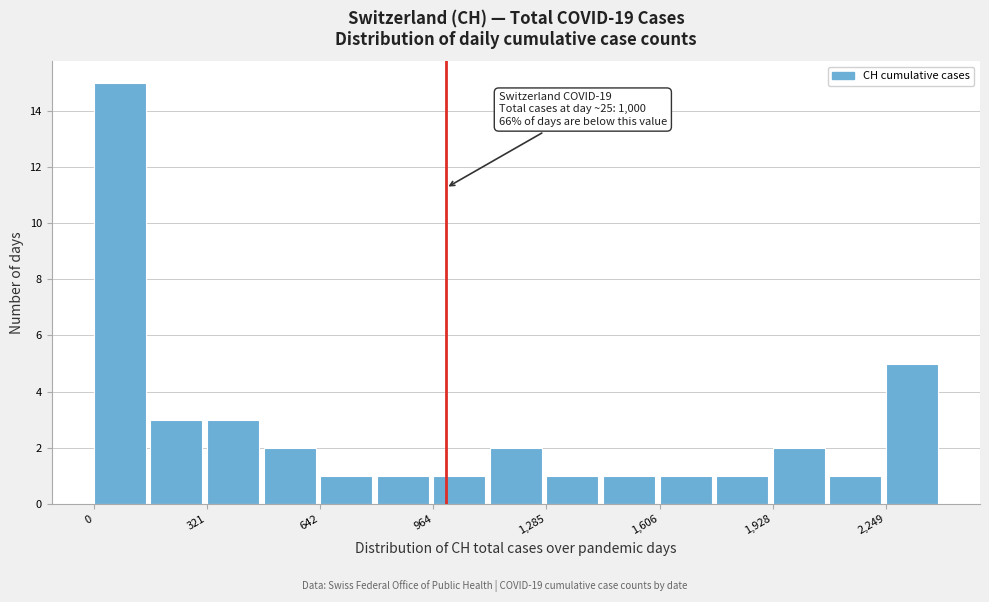

Around what value on the x-axis is the tallest bar? Give the approximate position of its centre, as read against the axis.

50